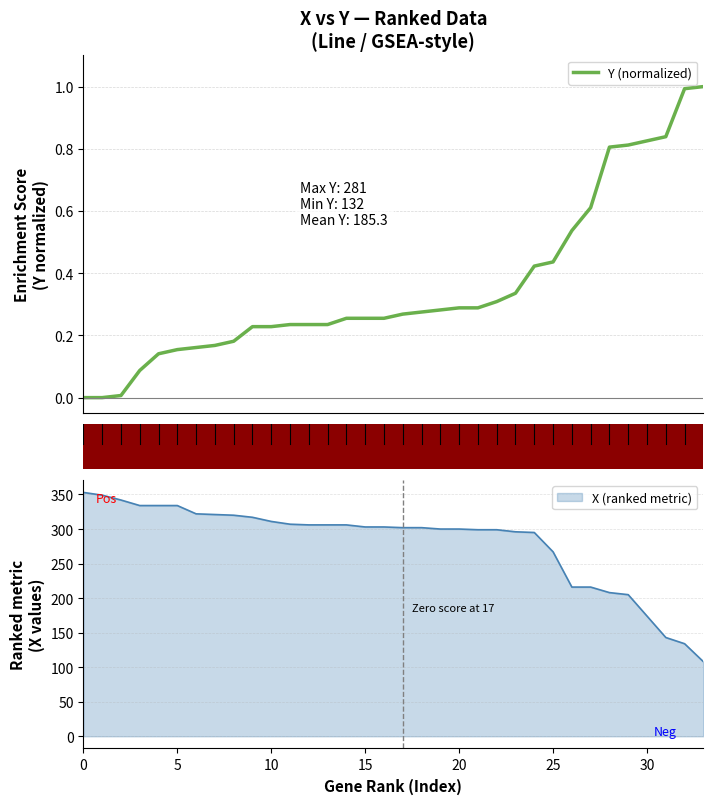

What is the value of the 22nd point from the left?

0.3